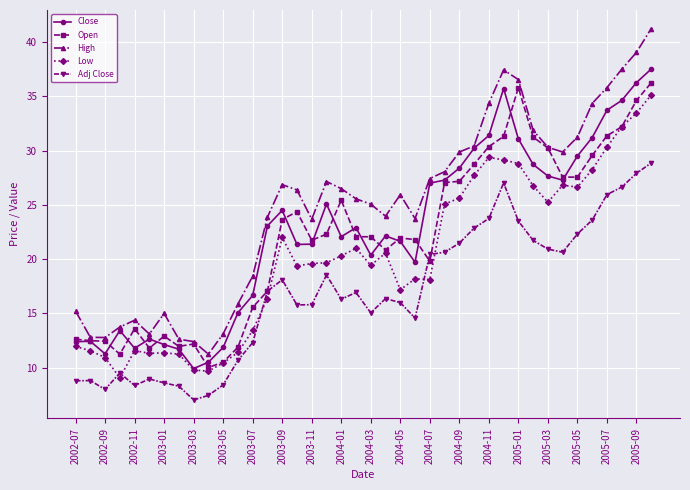

What is the value of the High point at the 30th from the left?

37.4